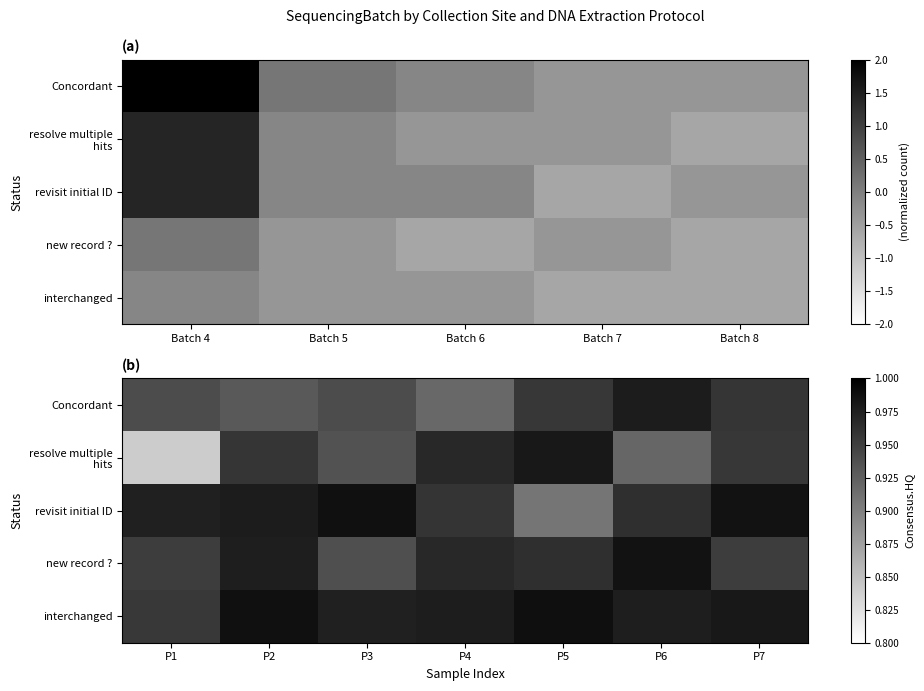

Is it true that resolve multiple hits equals 0.6 at P6?

False